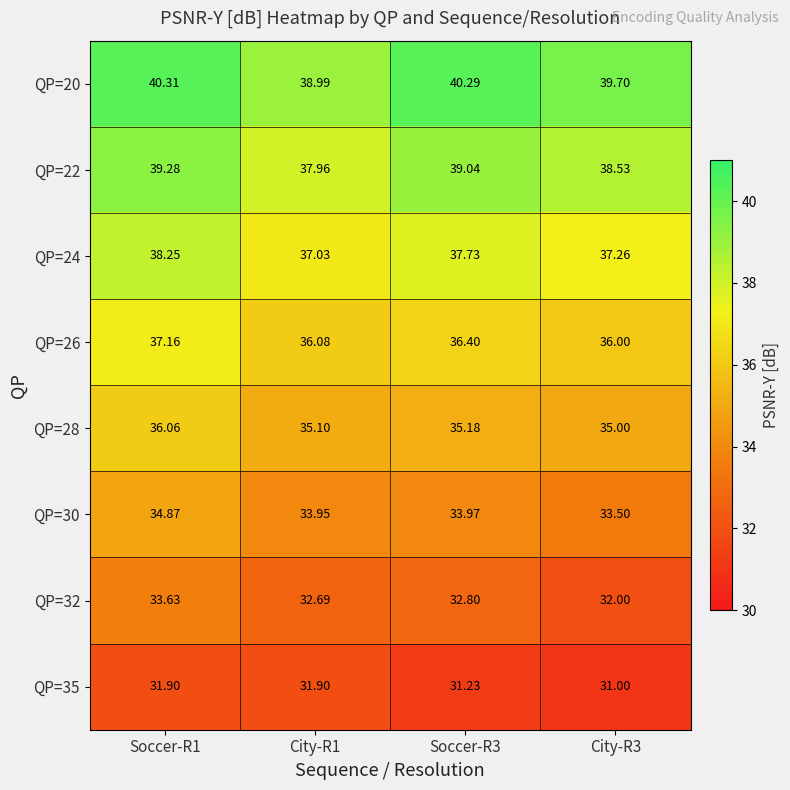

Is the value of QP=32 at Soccer-R1 greater than the value of QP=30 at City-R1?

No